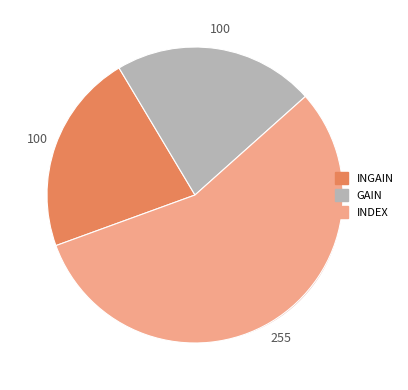

How many segments does this pie chart have?

3